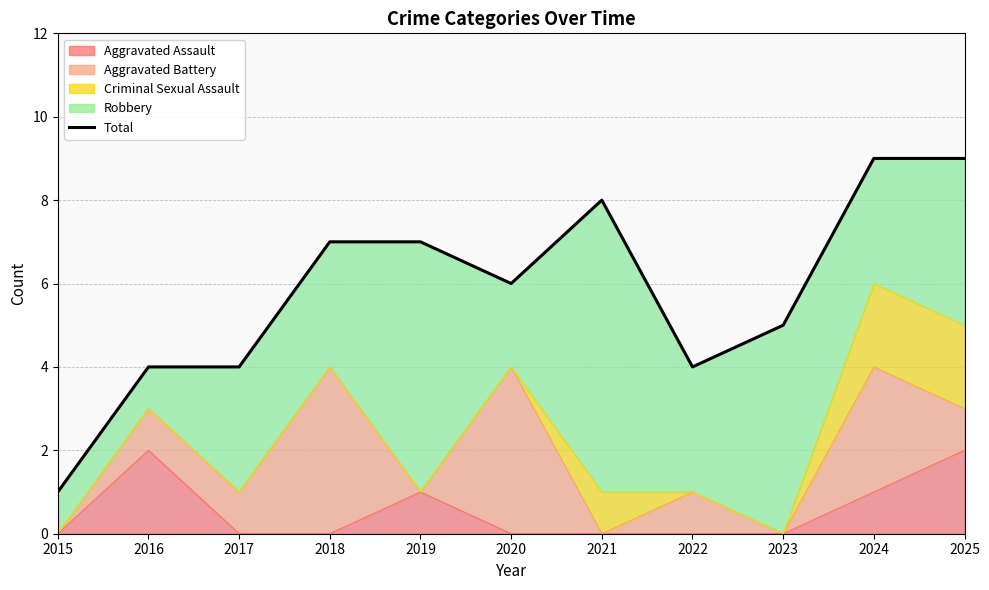

List the labels in order of value, largest first.

2024, 2025, 2021, 2018, 2019, 2020, 2023, 2016, 2017, 2022, 2015